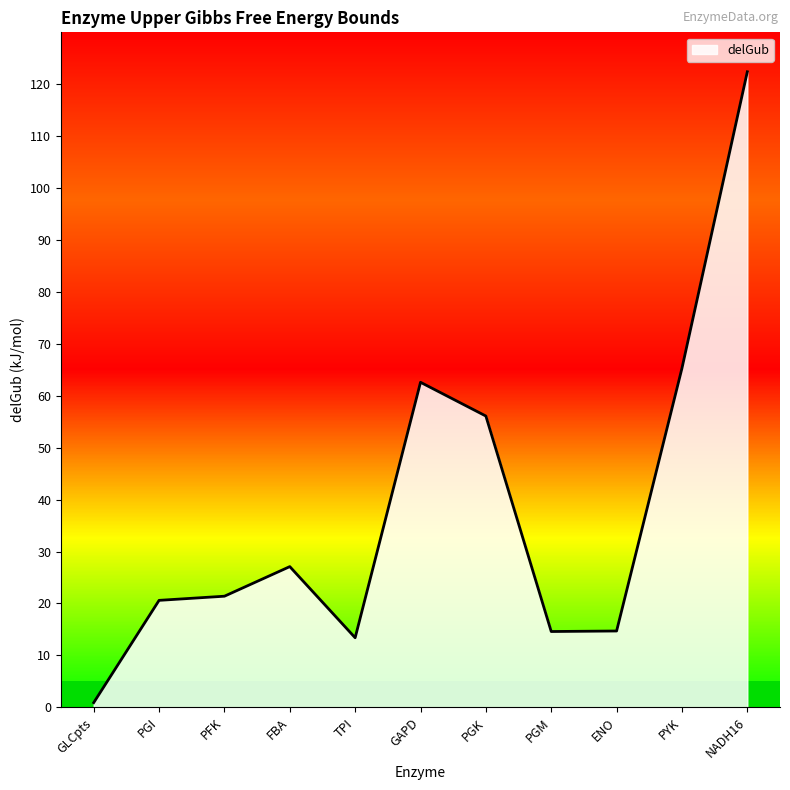

What is the greatest value displayed?

122.4